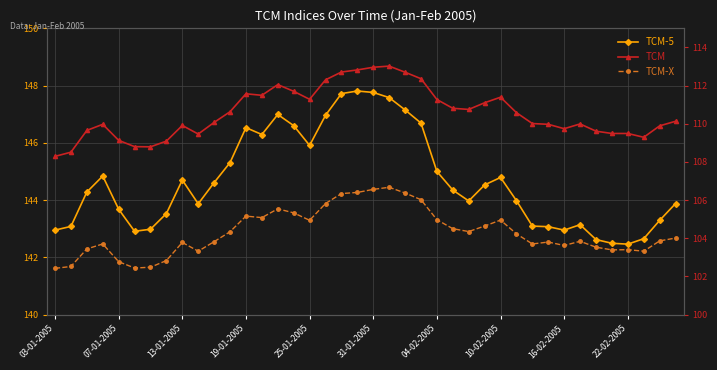

At which category does the chart reach its minimum across all series?

03-01-2005